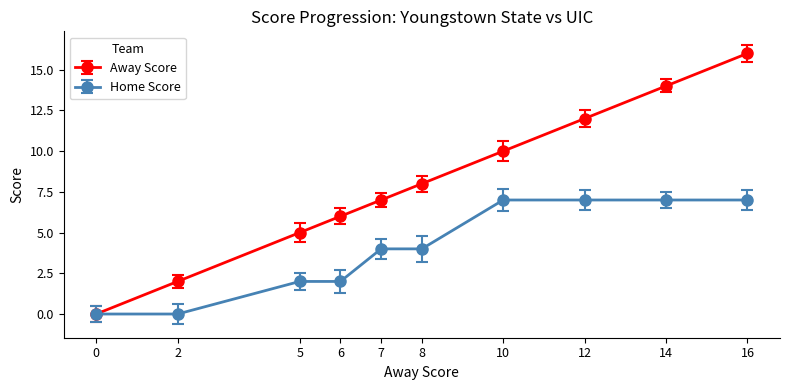

Does the chart display data point markers on the line(s)?

Yes